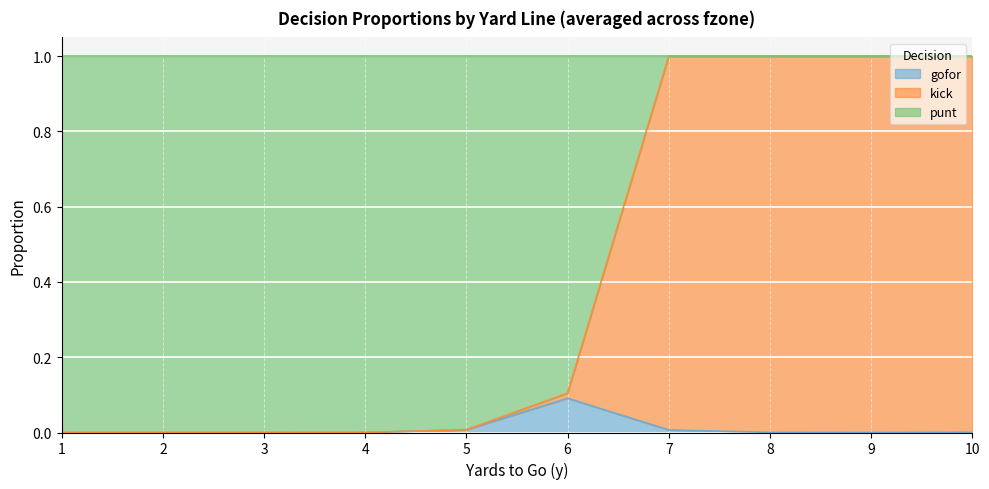

True or false: gofor and punt cross at least once.

False